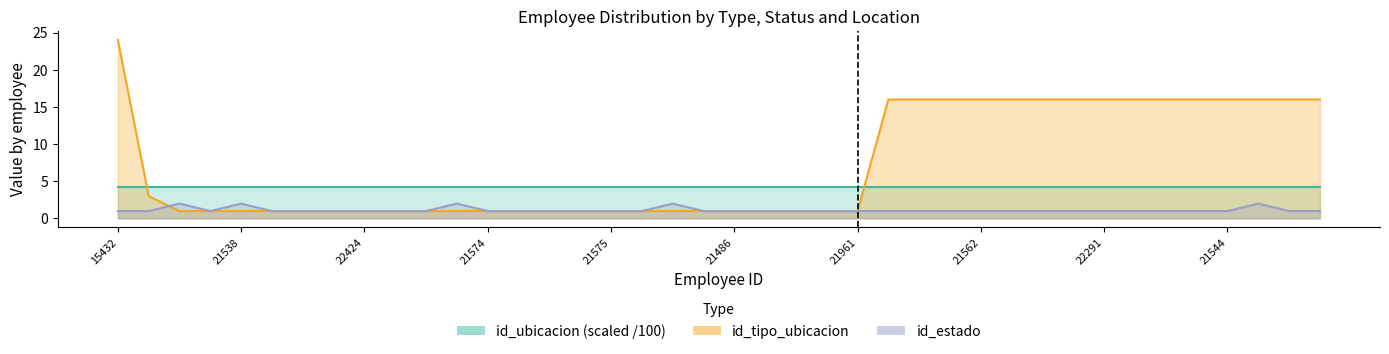

What is the label of the 8th point from the right?

22291